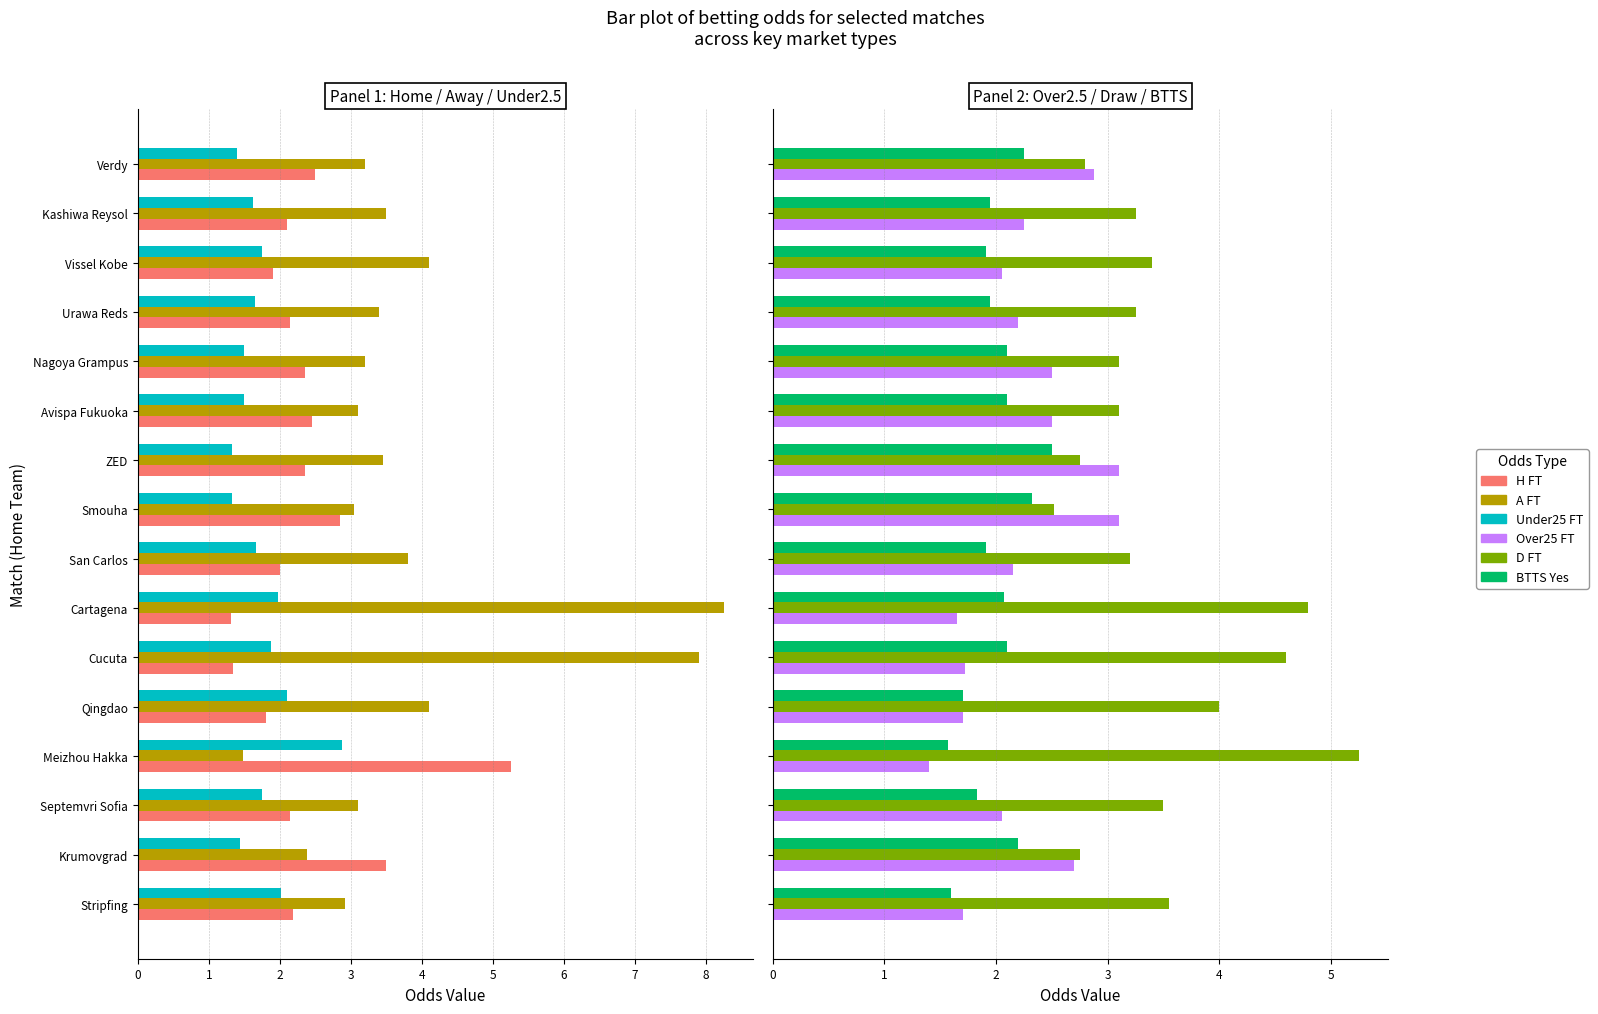

List the labels in order of Odd_Under25_FT value, smallest first.

Smouha, ZED, Verdy, Krumovgrad, Avispa Fukuoka, Nagoya Grampus, Kashiwa Reysol, Urawa Reds, San Carlos, Septemvri Sofia, Vissel Kobe, Cucuta, Cartagena, Stripfing, Qingdao, Meizhou Hakka